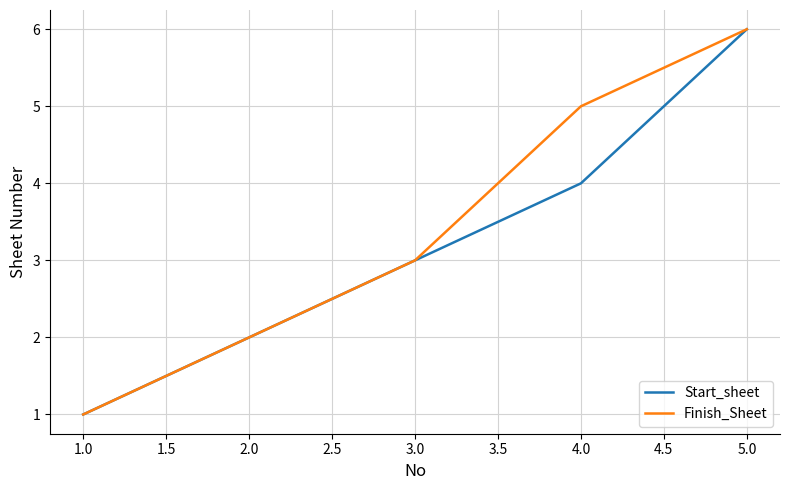

The value of Finish_Sheet at 5.0 is 2. True or false?

False